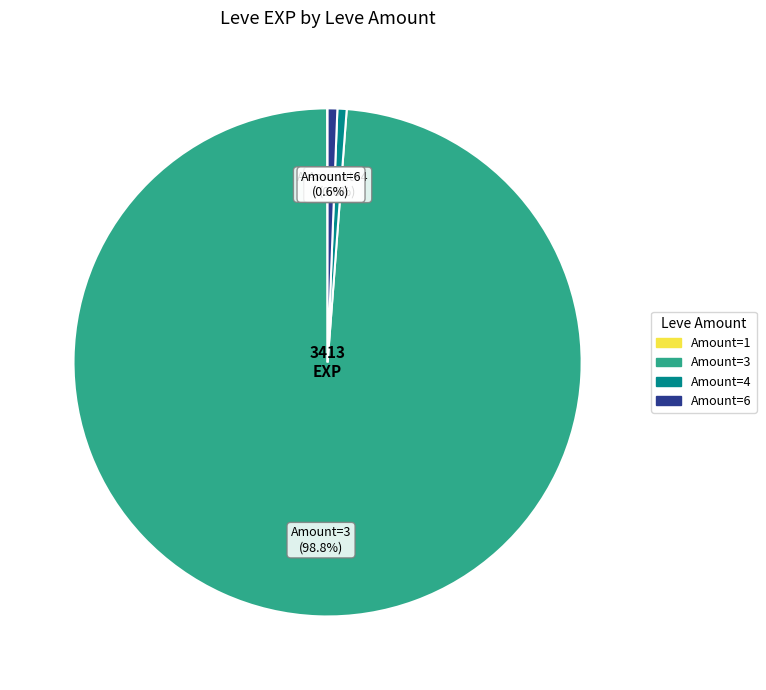

Between Amount=3 and Amount=6, which is larger?

Amount=3